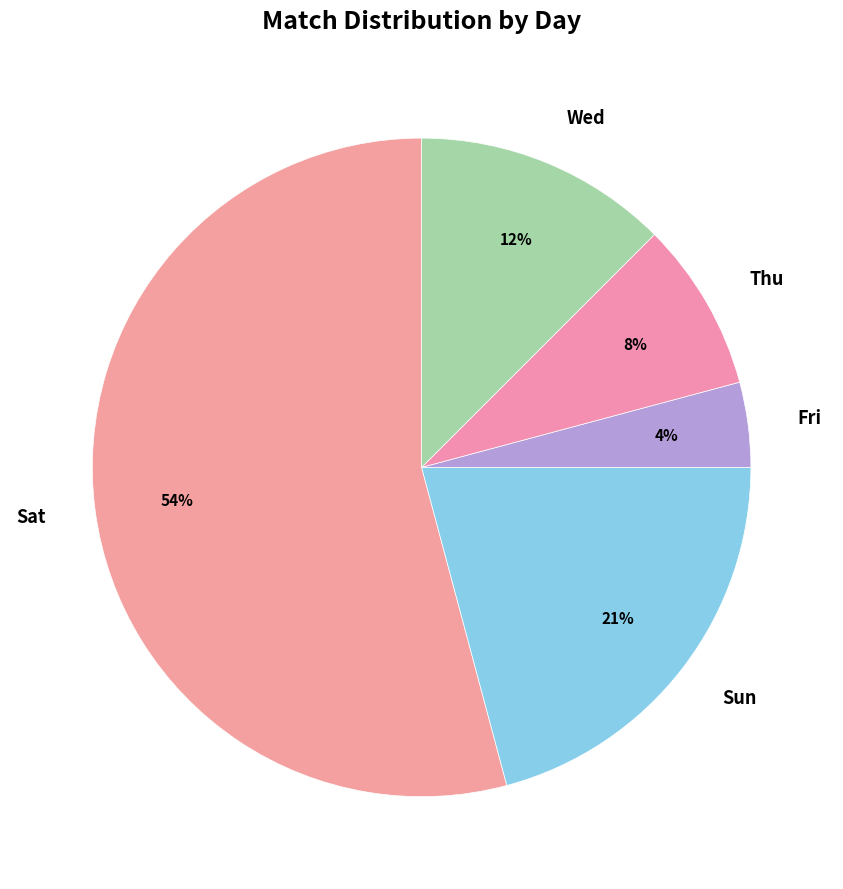

Combined, do Sat and Sun account for over 50%?

Yes